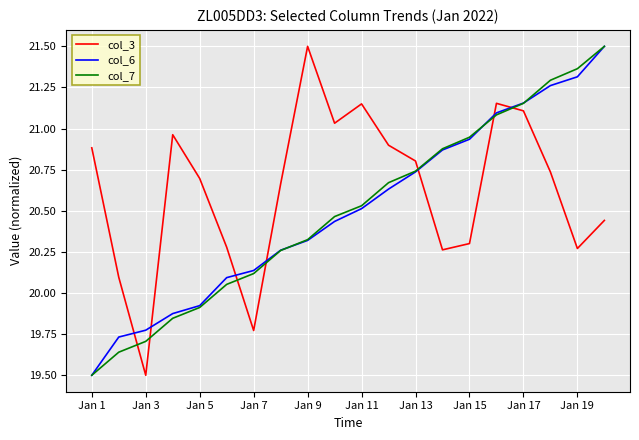

Which series has the largest total across all categories?

col_3